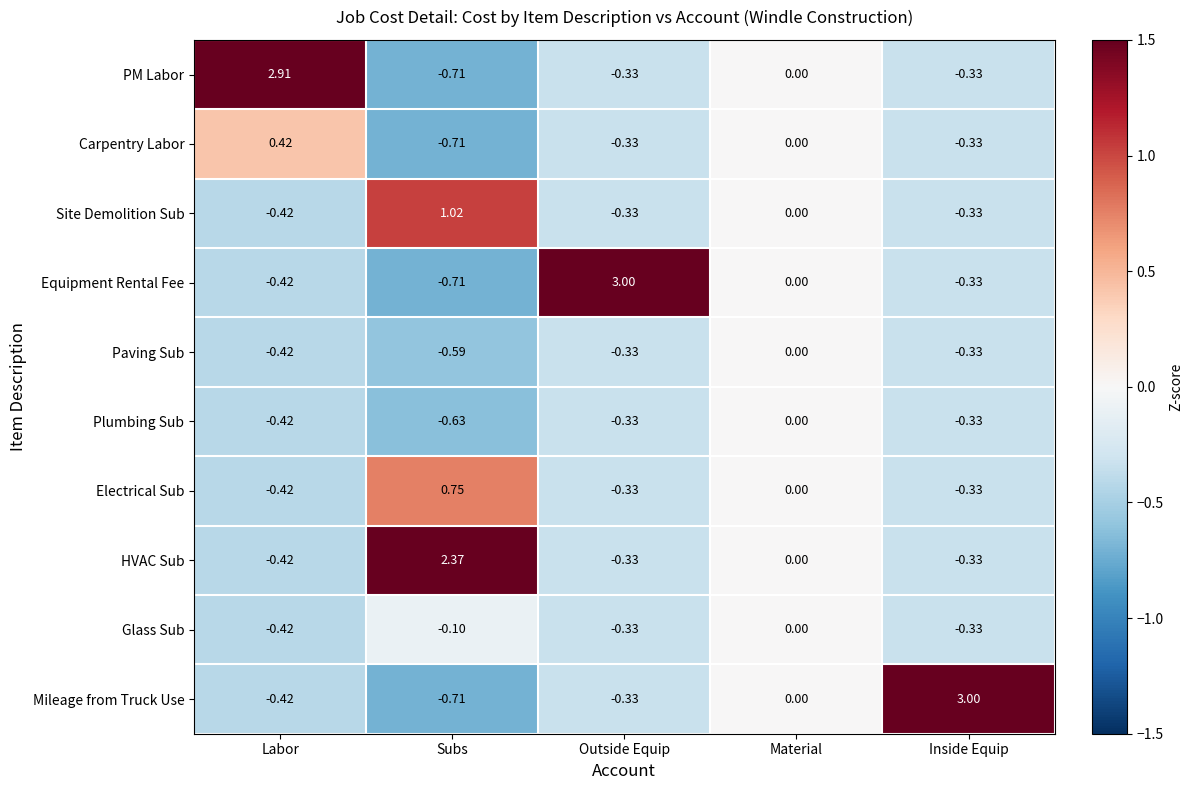

What is the spread (max minus min) of values at Outside Equip?

3.3